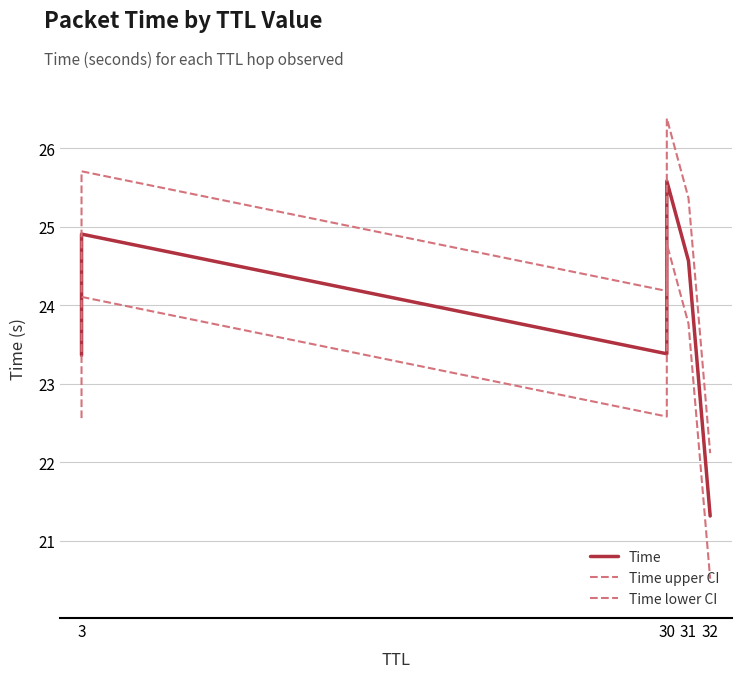

At 3, list the series in order from smallest to largest.

Time lower CI, Time, Time upper CI